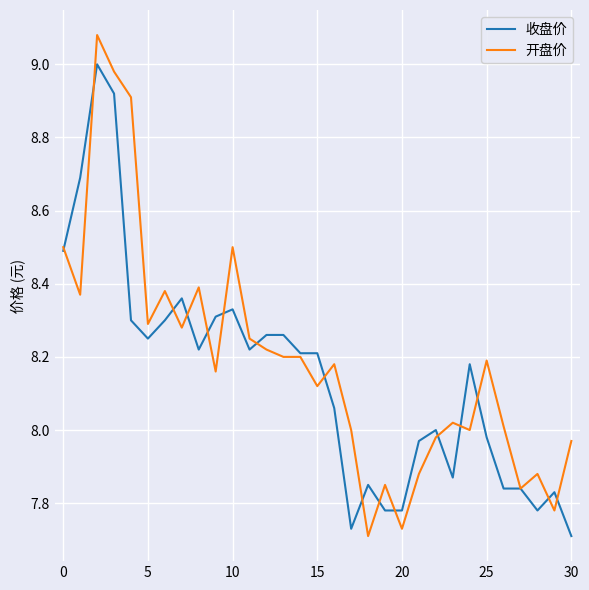

Which series has the largest range (max minus min)?

开盘价